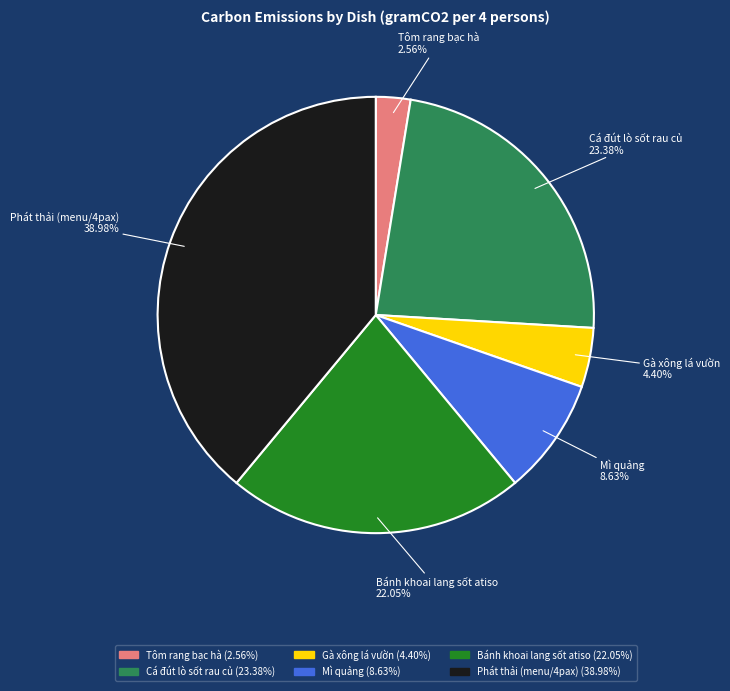

Rank the categories by value from highest to lowest.

Phát thải (menu/4pax), Cá đút lò sốt rau củ, Bánh khoai lang sốt atiso, Mì quảng, Gà xông lá vườn, Tôm rang bạc hà